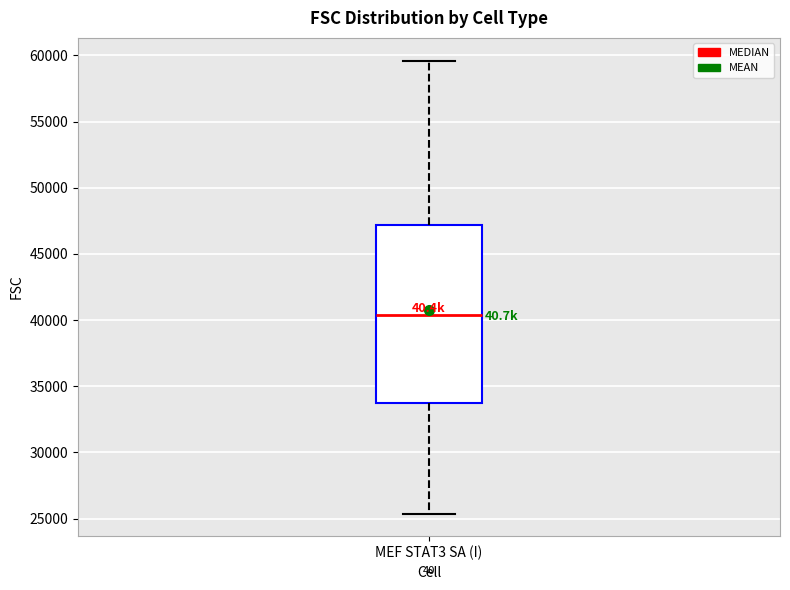

Transcribe this box plot: give where the median line is, the range the box spans, and where the two whiskers end, as read against the y-axis. The values are not printed on the chart, so give them approximately, as read against the axis.

median 40500, box 33500 to 47000, whiskers 25500 to 59500